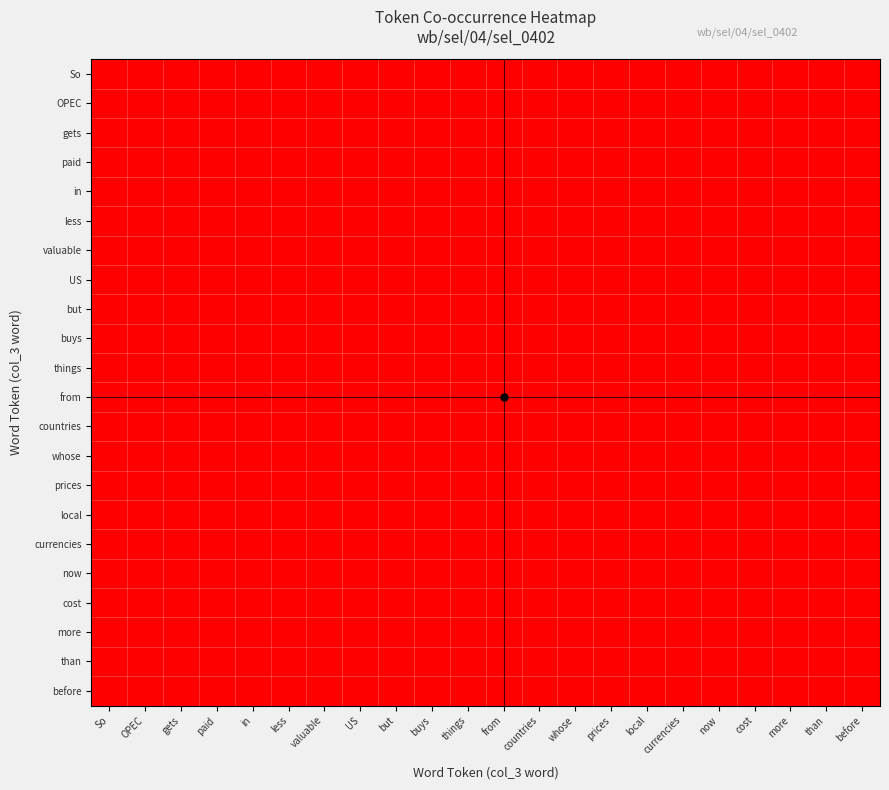

Which label corresponds to the smallest value in the chart?

OPEC